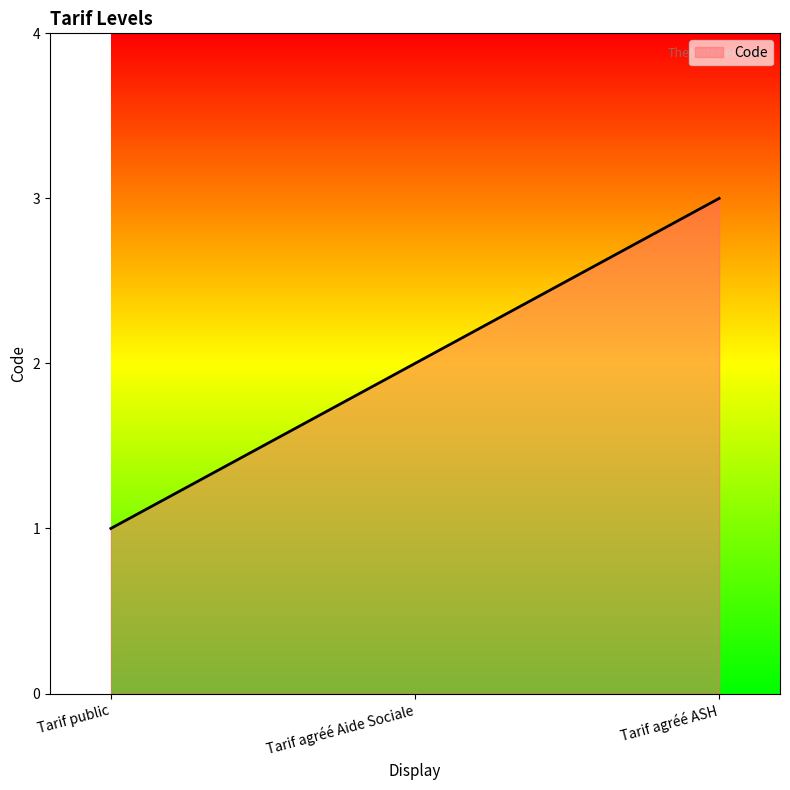

Reading right to left, transcribe all the data shown in this chart.

3	2	1